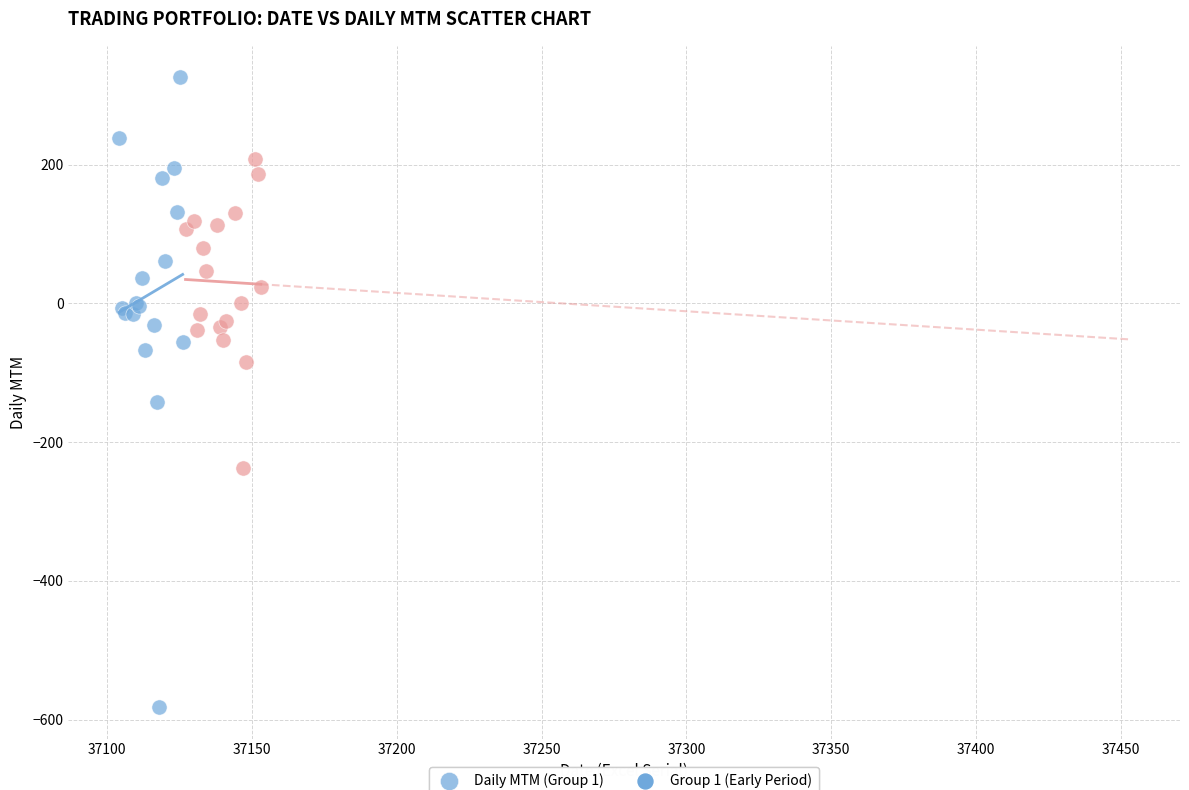

Which series contains the lowest Y value?

Daily MTM (Group 1)